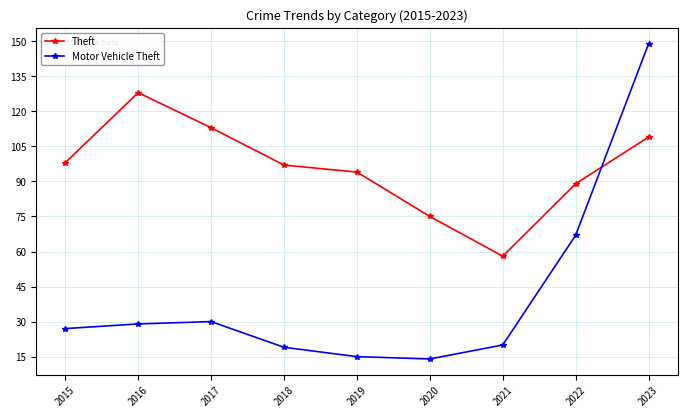

Which series ends up on top after the final intersection of Theft and Motor Vehicle Theft?

Motor Vehicle Theft